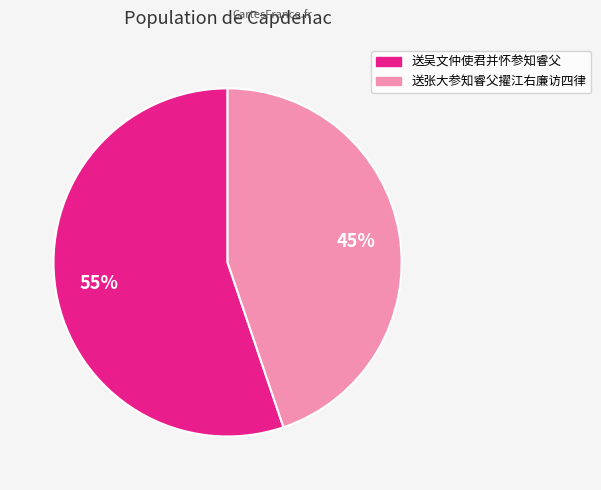

To the nearest percent, what is the difference between the largest and smallest slice percentages?

10%